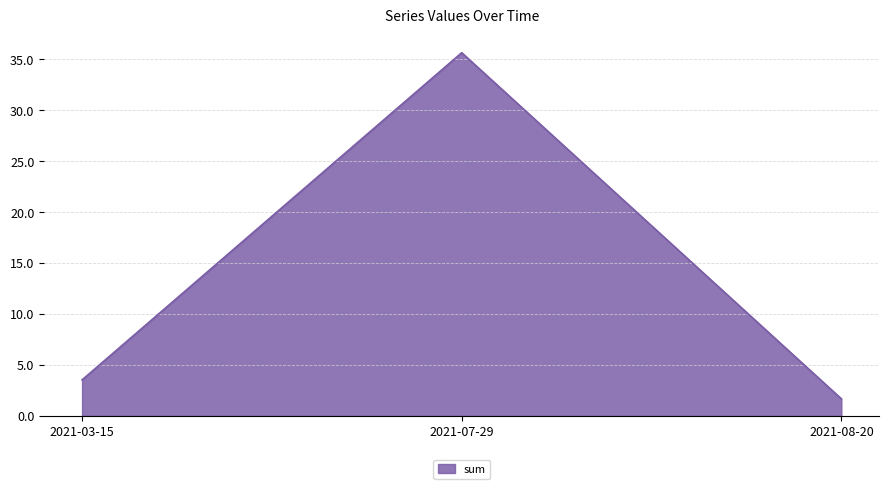

What is the greatest value displayed?

35.7